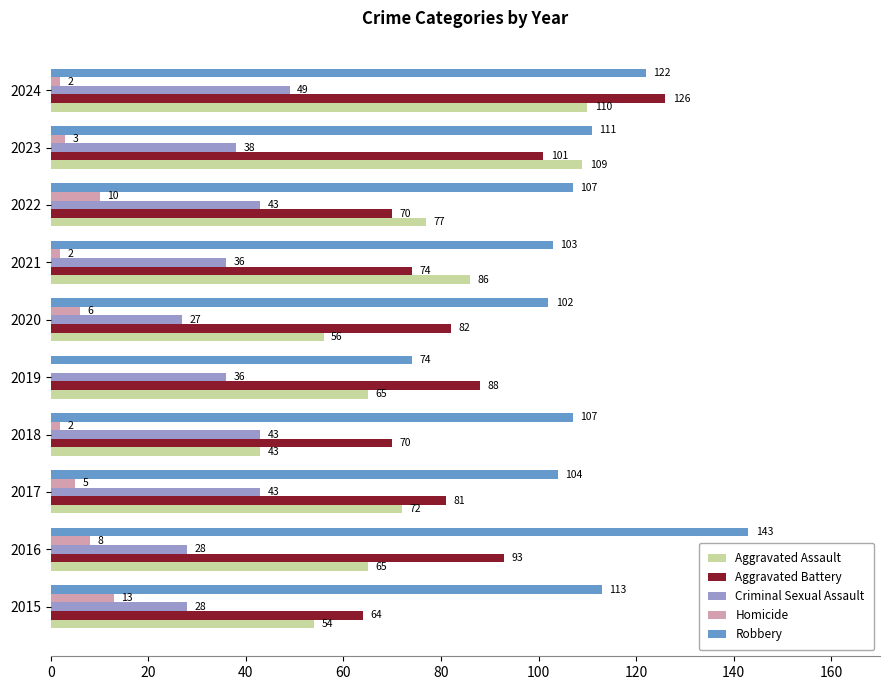

The value of Robbery at 2019 is 31. True or false?

False